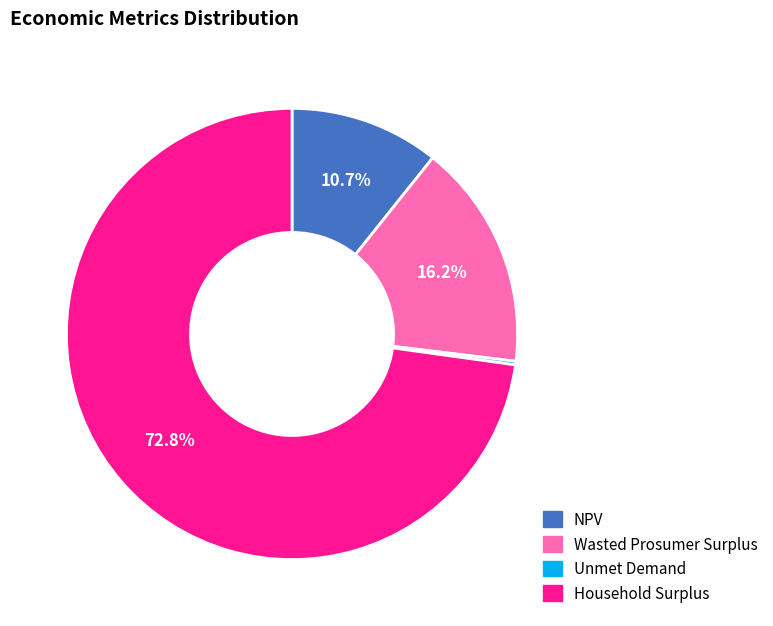

Is there a majority slice in this chart?

Yes